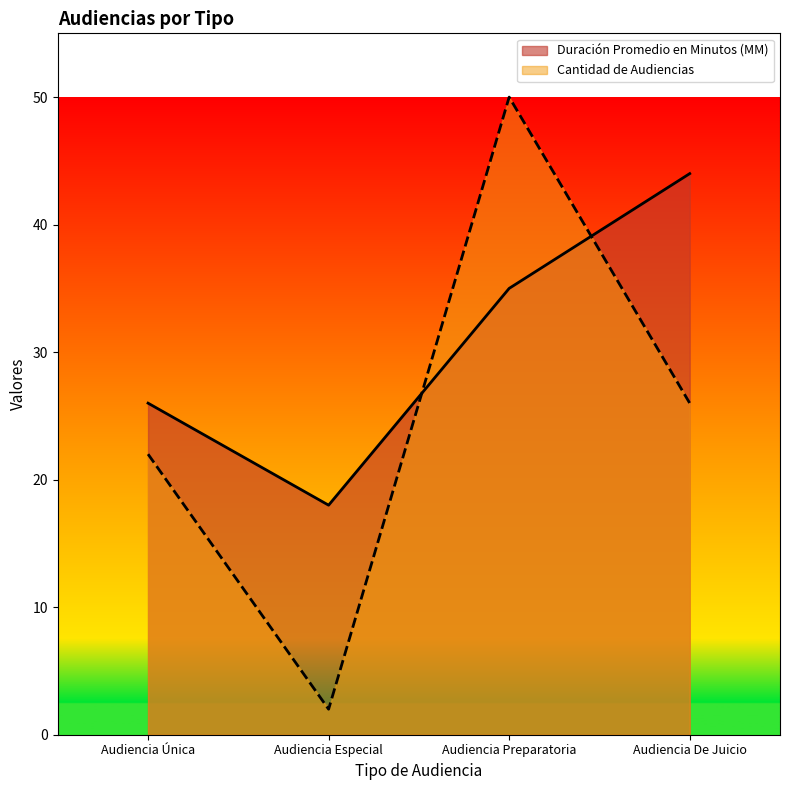

Reading left to right, what are all the values shown in this chart?

Duración Promedio en Minutos (MM): Audiencia Única=26	Audiencia Especial=18	Audiencia Preparatoria=35	Audiencia De Juicio=44
Cantidad de Audiencias: Audiencia Única=22	Audiencia Especial=2	Audiencia Preparatoria=50	Audiencia De Juicio=26